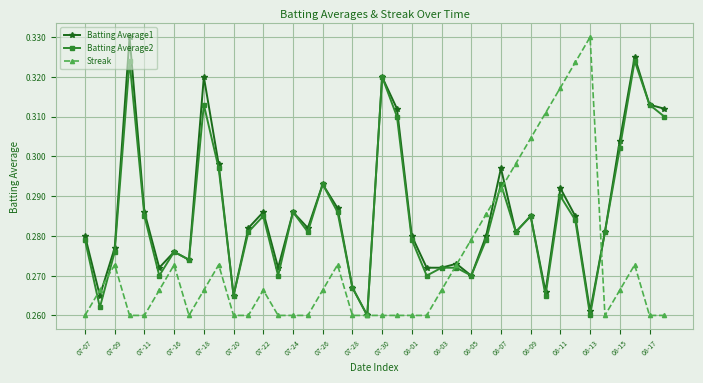

At how many categories does at least one series exceed 0?

40